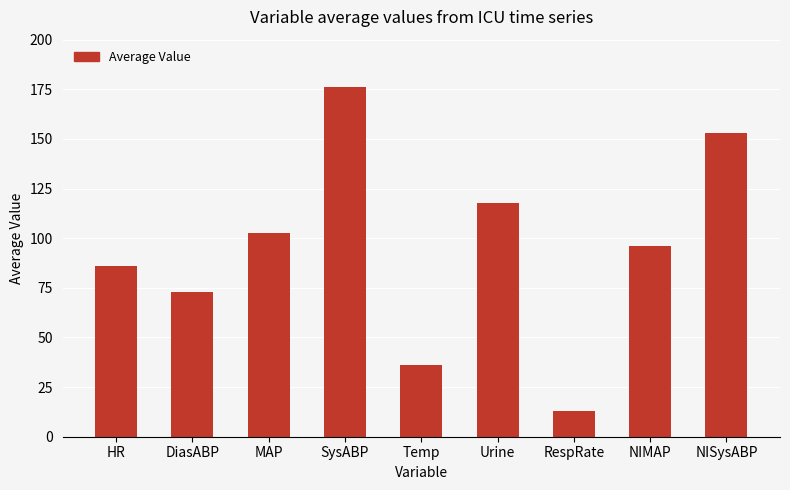

What is the value of the 1st bar from the left?

85.8